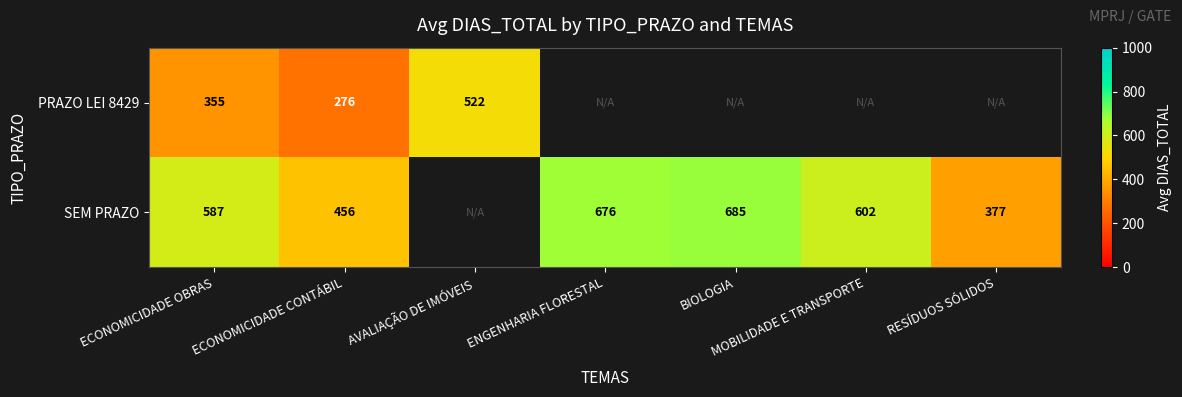

True or false: SEM PRAZO has a value of 456 at ECONOMICIDADE CONTÁBIL.

True